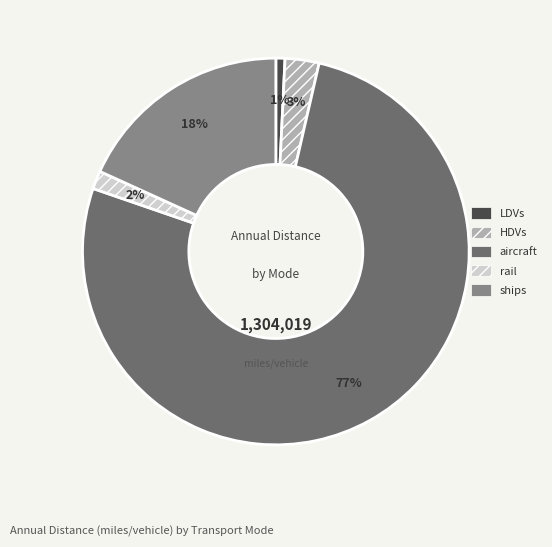

Does any single category account for the majority?

Yes